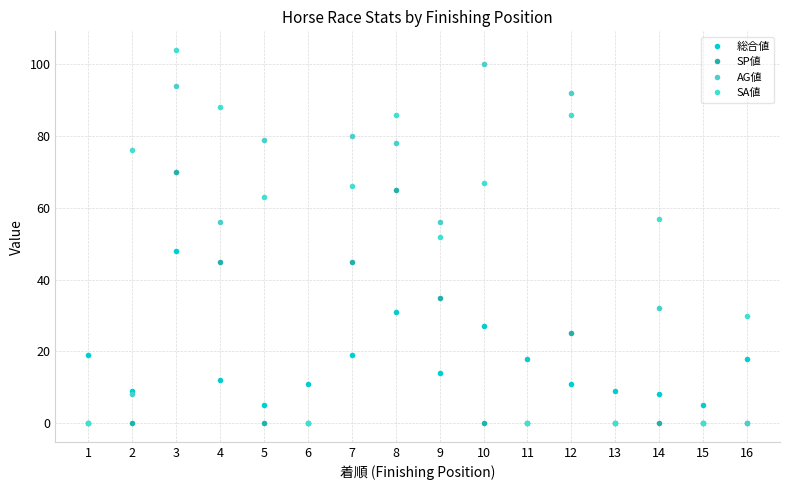

Reading right to left, what are all the values shown in this chart?

総合値: 16=18	15=5	14=8	13=9	12=11	11=18	10=27	9=14	8=31	7=19	6=11	5=5	4=12	3=48	2=9	1=19
SP値: 16=0	15=0	14=0	13=0	12=25	11=0	10=0	9=35	8=65	7=45	6=0	5=0	4=45	3=70	2=0	1=0
AG値: 16=0	15=0	14=32	13=0	12=92	11=0	10=100	9=56	8=78	7=80	6=0	5=79	4=56	3=94	2=8	1=0
SA値: 16=30	15=0	14=57	13=0	12=86	11=0	10=67	9=52	8=86	7=66	6=0	5=63	4=88	3=104	2=76	1=0